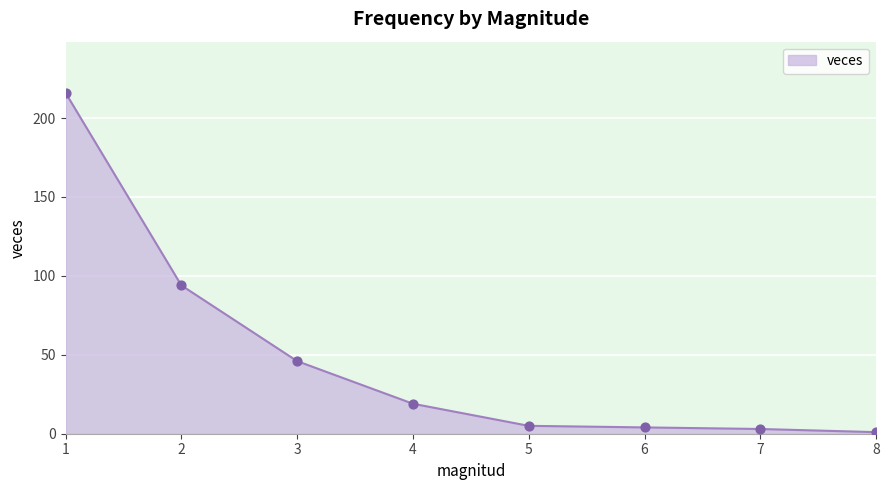

What is the change in value from 1 to 3?

-170